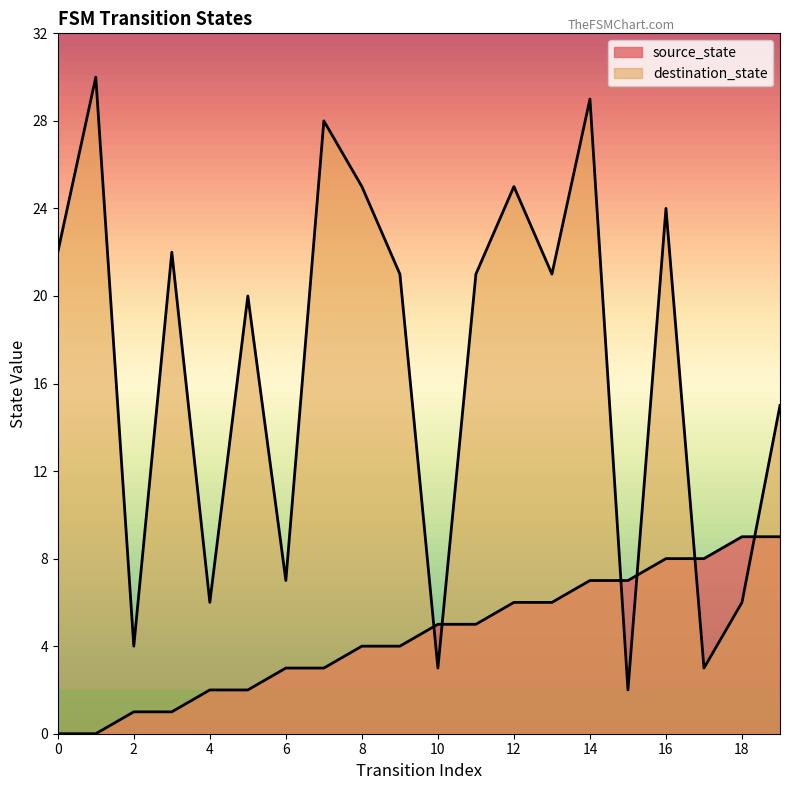

How many values in the destination_state series exceed 21?

8